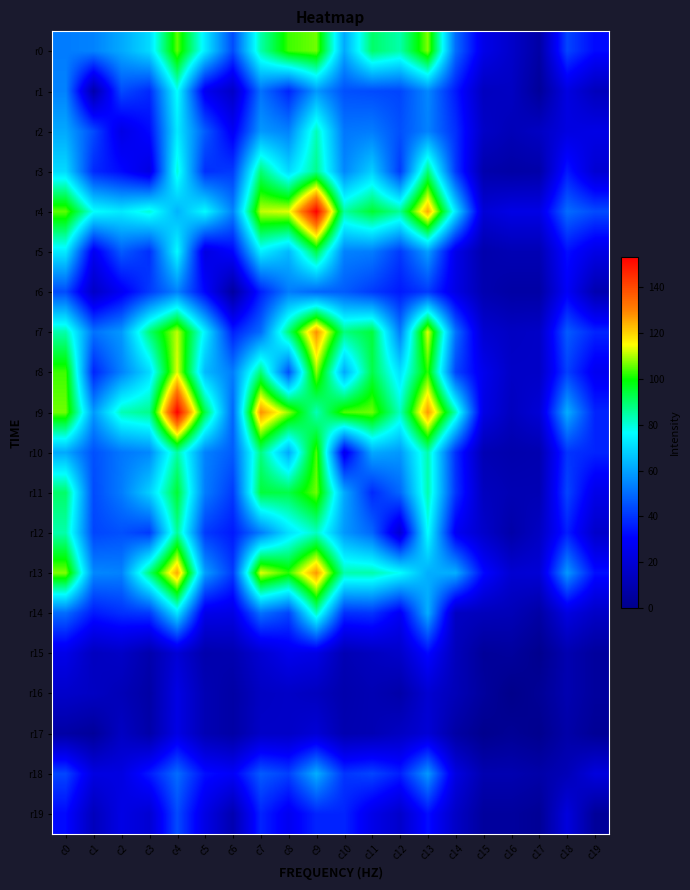

What is the total value across all series at c14?

718